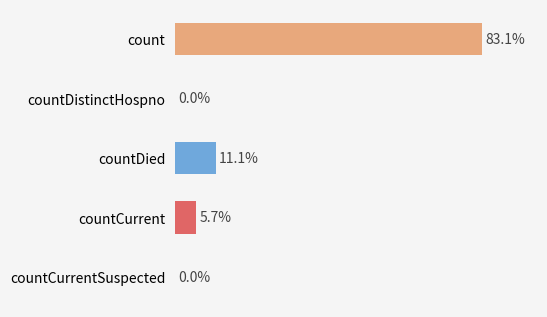

Is it true that the value at countCurrentSuspected is 12543?

False